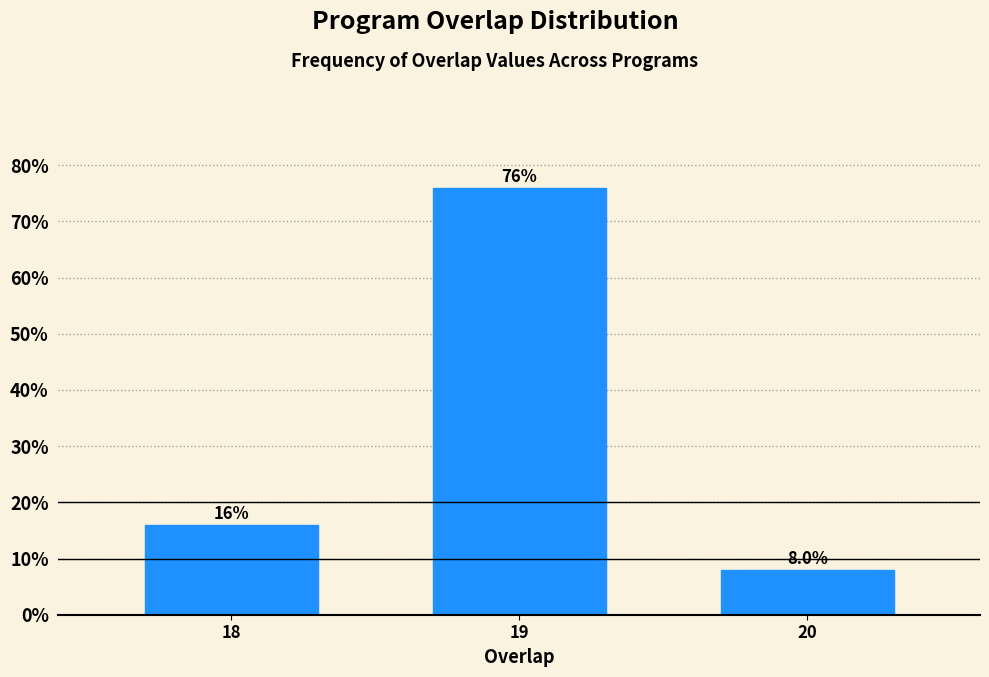

Reading left to right, list all the values displayed in this chart.

16	76	8